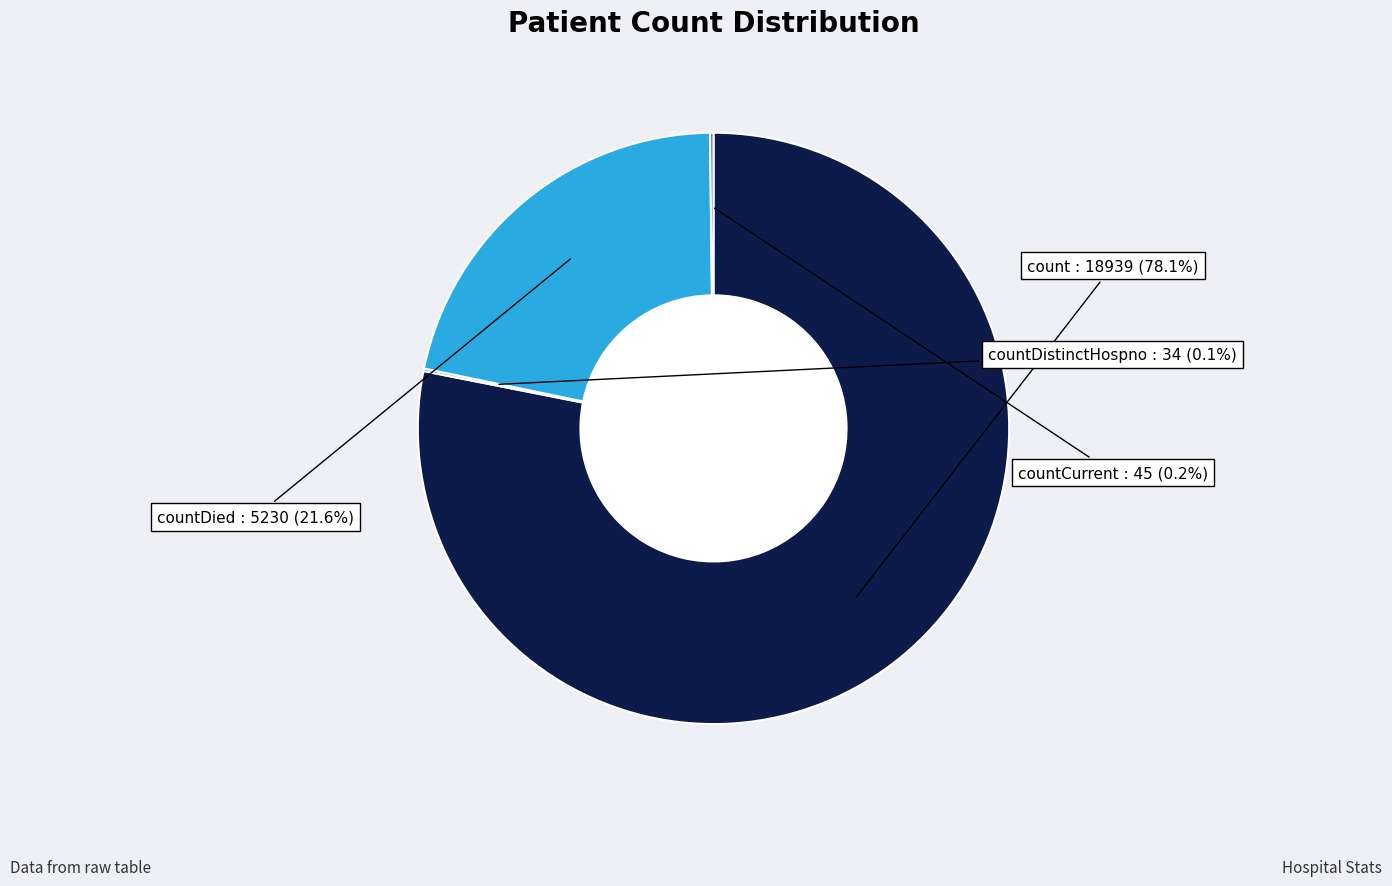

Does any single category account for the majority?

Yes